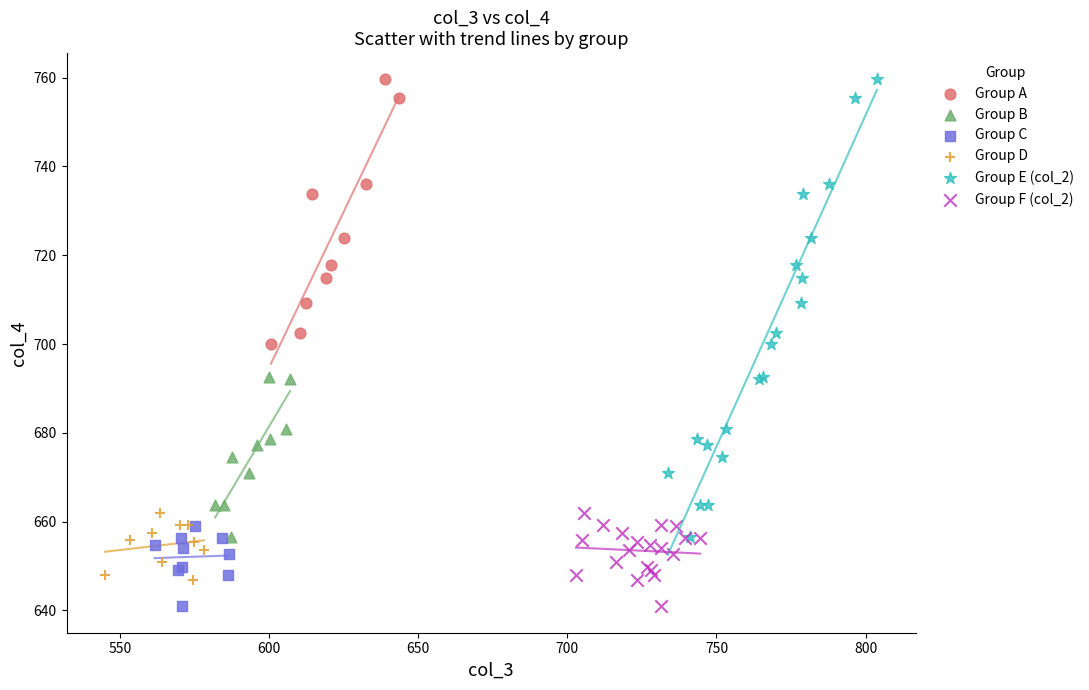

Which series has the largest Y range (max minus min)?

Group E (col_2)